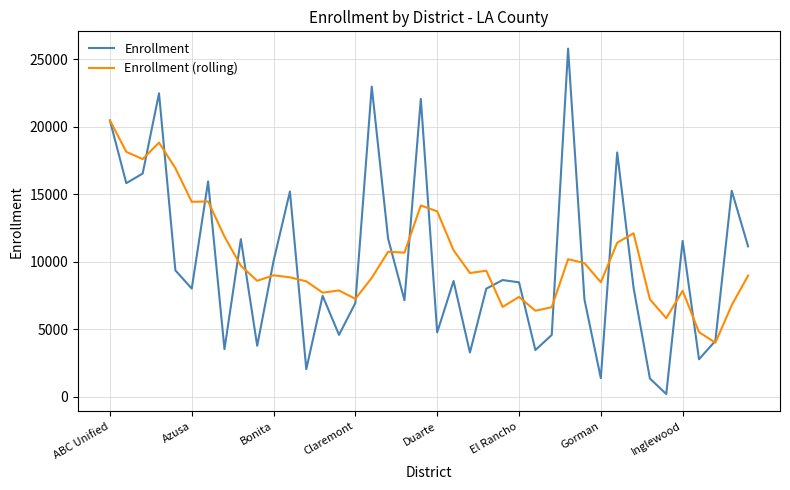

Which series has the widest spread of values?

Enrollment